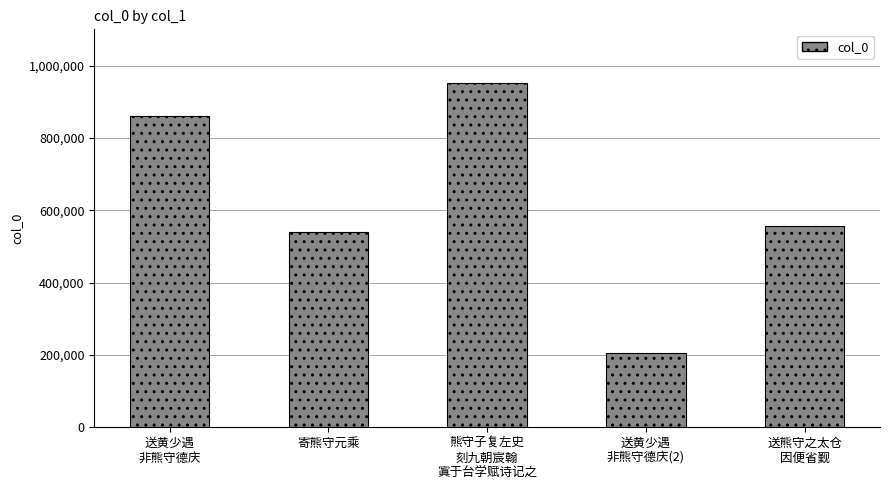

What is the value of the 1st bar from the left?

860017